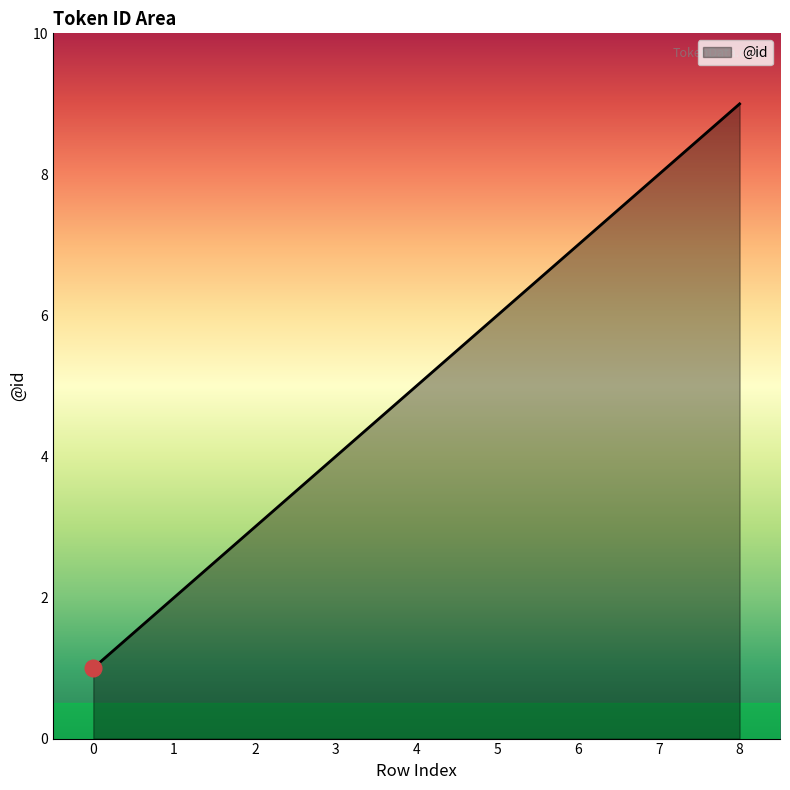

Which category has the highest value across all series?

8